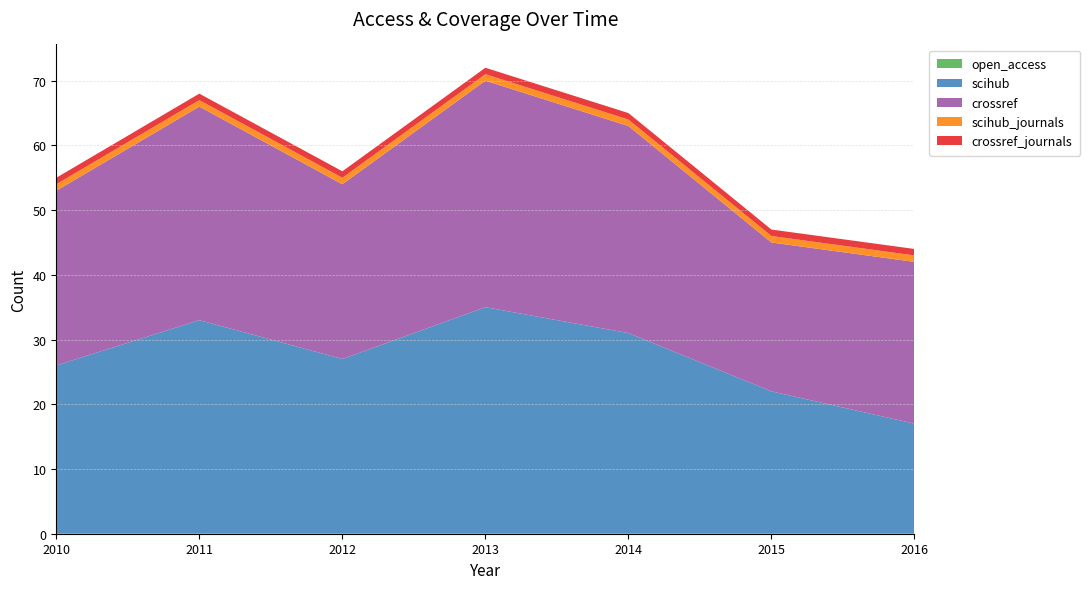

Reading left to right, transcribe all the data shown in this chart.

open_access: 2010=0	2011=0	2012=0	2013=0	2014=0	2015=0	2016=0
scihub: 2010=26	2011=33	2012=27	2013=35	2014=31	2015=22	2016=17
crossref: 2010=27	2011=33	2012=27	2013=35	2014=32	2015=23	2016=25
scihub_journals: 2010=1	2011=1	2012=1	2013=1	2014=1	2015=1	2016=1
crossref_journals: 2010=1	2011=1	2012=1	2013=1	2014=1	2015=1	2016=1